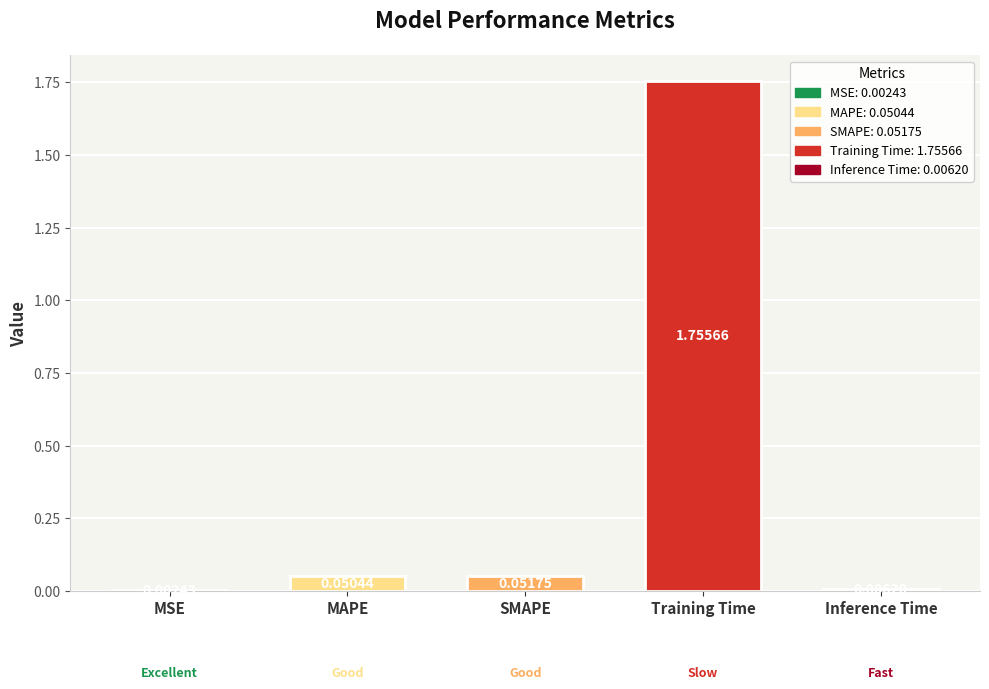

How many data points does each series have?

5